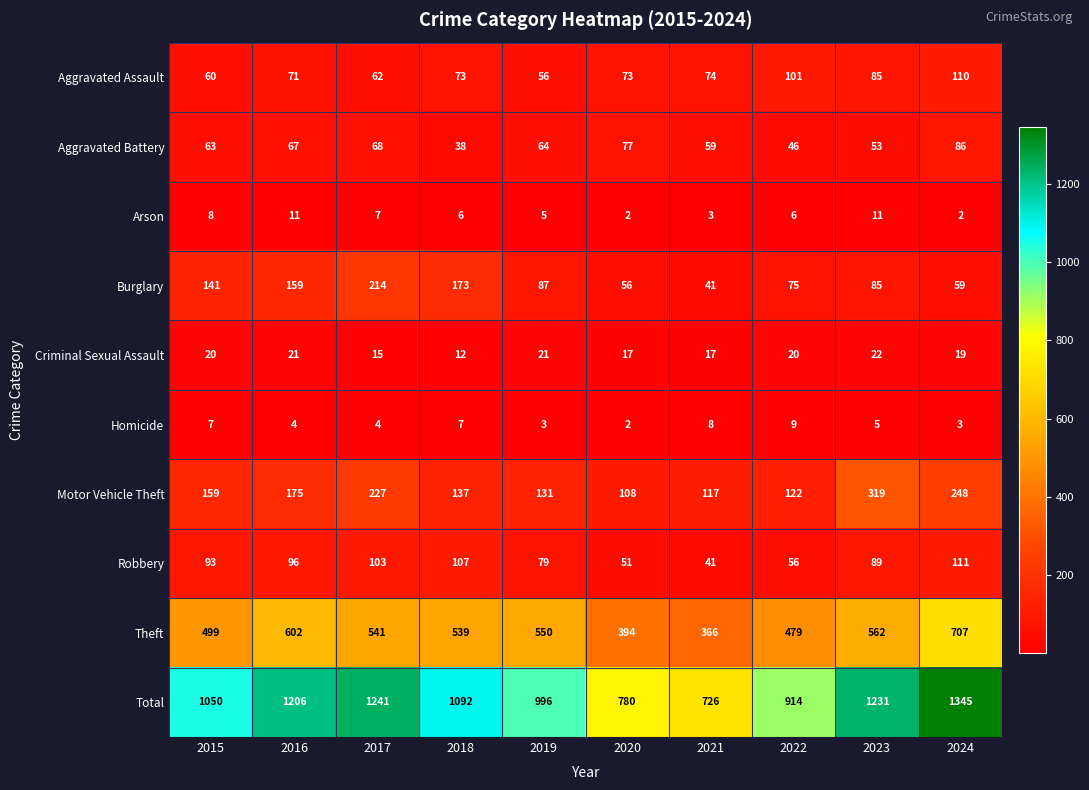

What is the spread (max minus min) of values at 2016?

1202